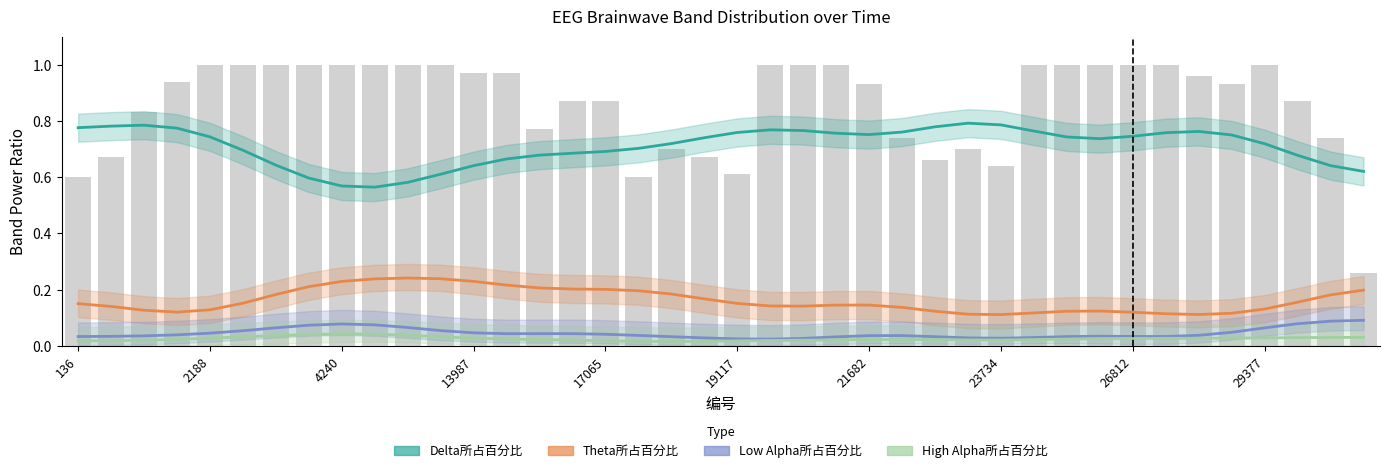

The value of Low Alpha所占百分比 at 29377 is 0.0. True or false?

False